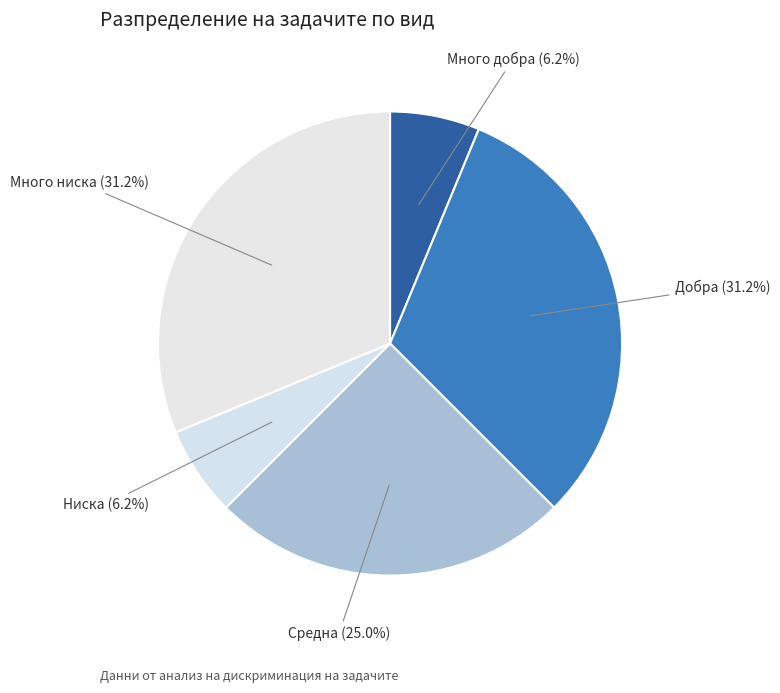

The Добра slice represents 40% of the pie. True or false?

False